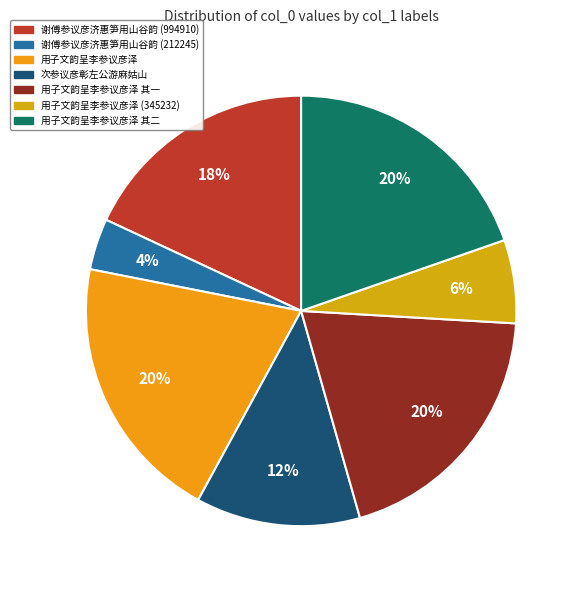

How many segments does this pie chart have?

7